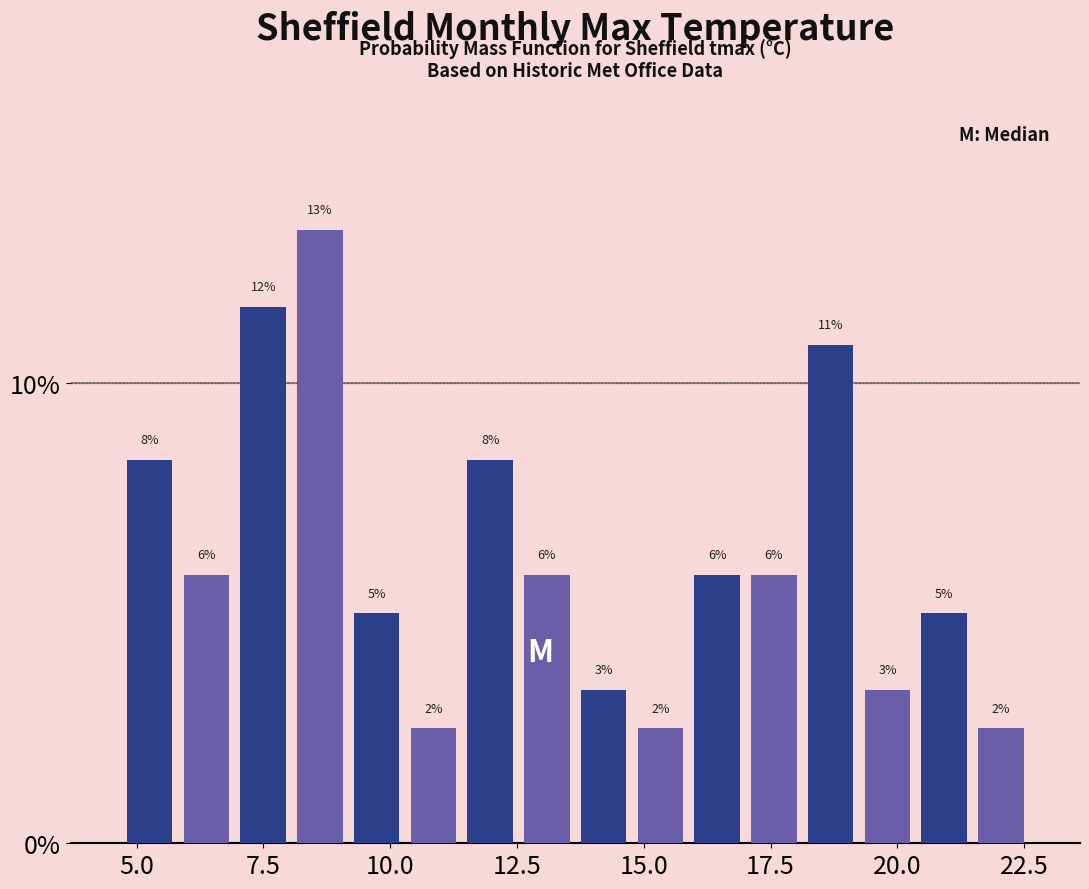

Around what value on the x-axis is the tallest bar? Give the approximate position of its centre, as read against the axis.

8.5